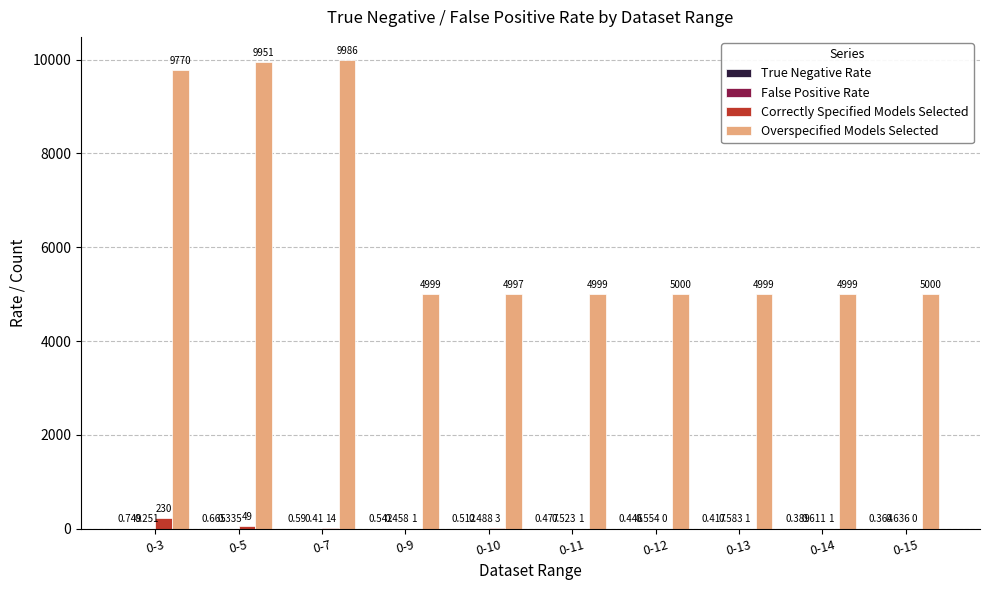

What is the difference between the Overspecified Models Selected values at 0-11 and 0-10?

2.0